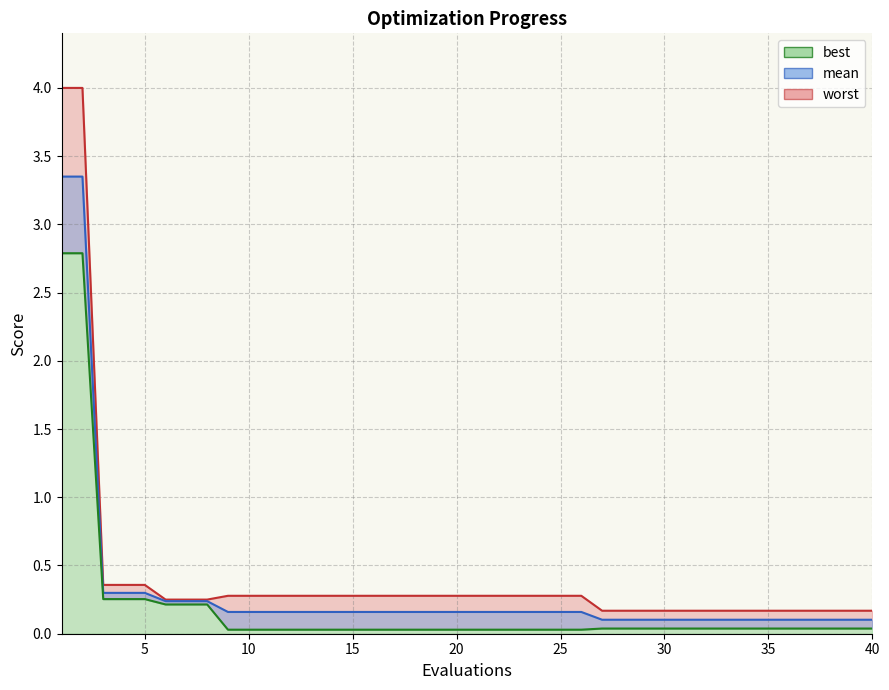

Does the chart display data point markers on the line(s)?

No